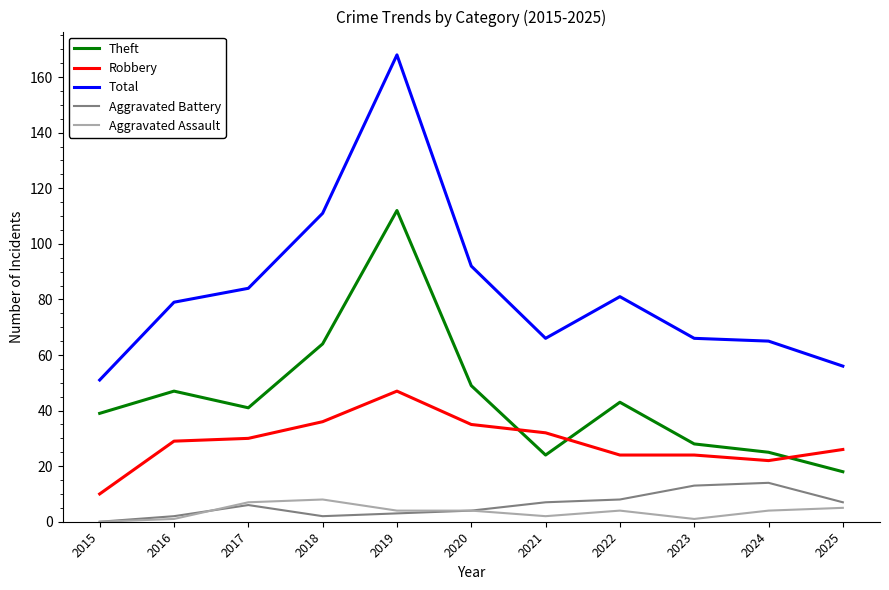

Which label corresponds to the largest value in the chart?

2019